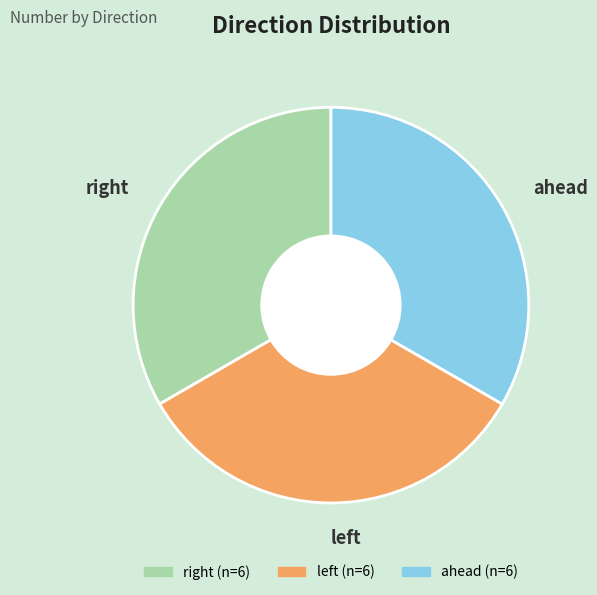

True or false: ahead accounts for 26% of the total.

False